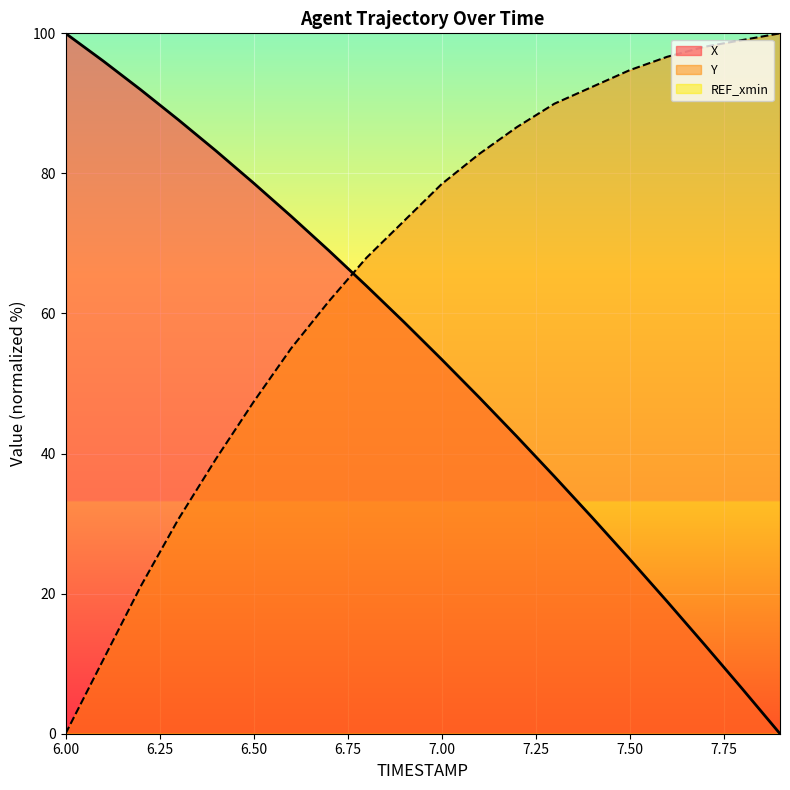

What is the label of the 10th point from the right?

7.0